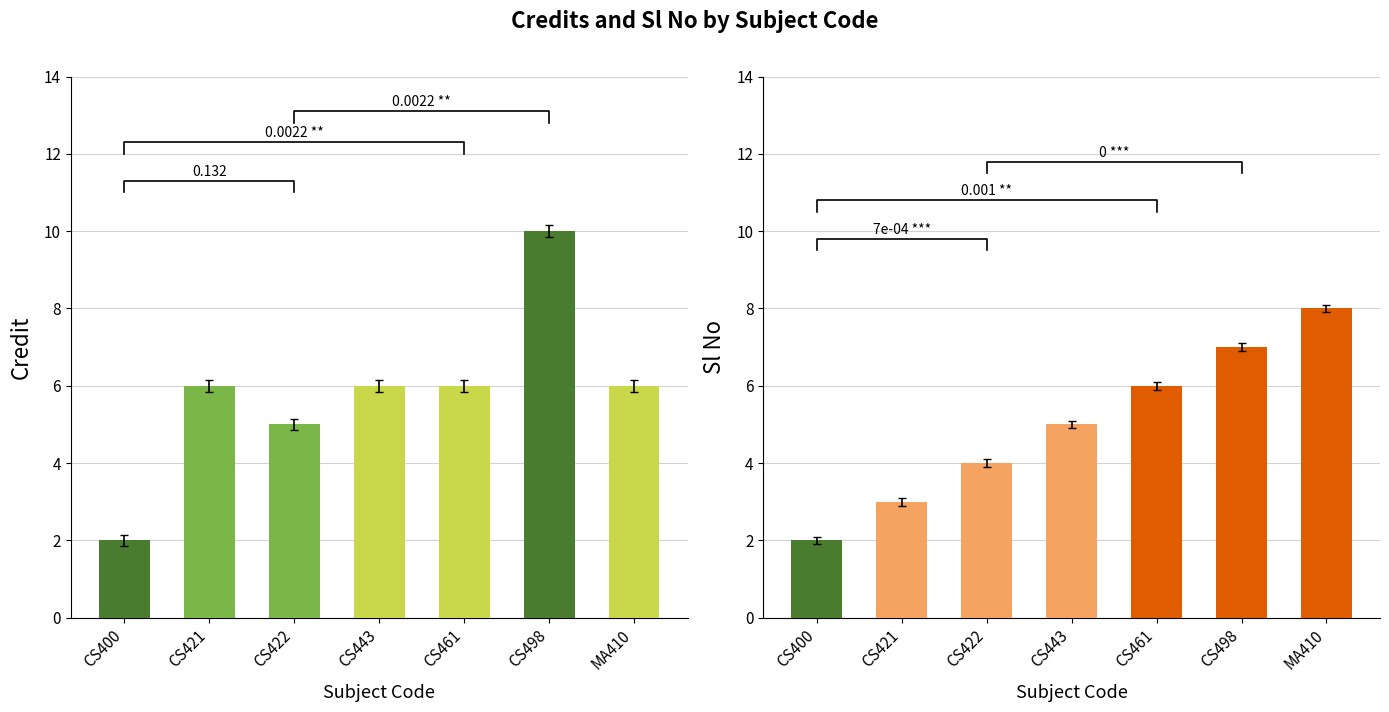

What is the value of the Credit bar at the 1st from the left?

2